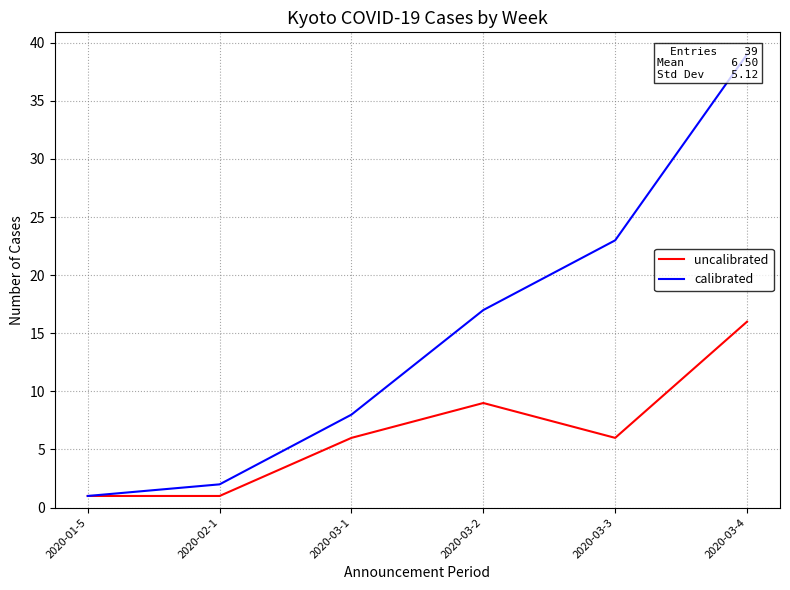

True or false: uncalibrated has more than 1 points higher than both neighbors.

False